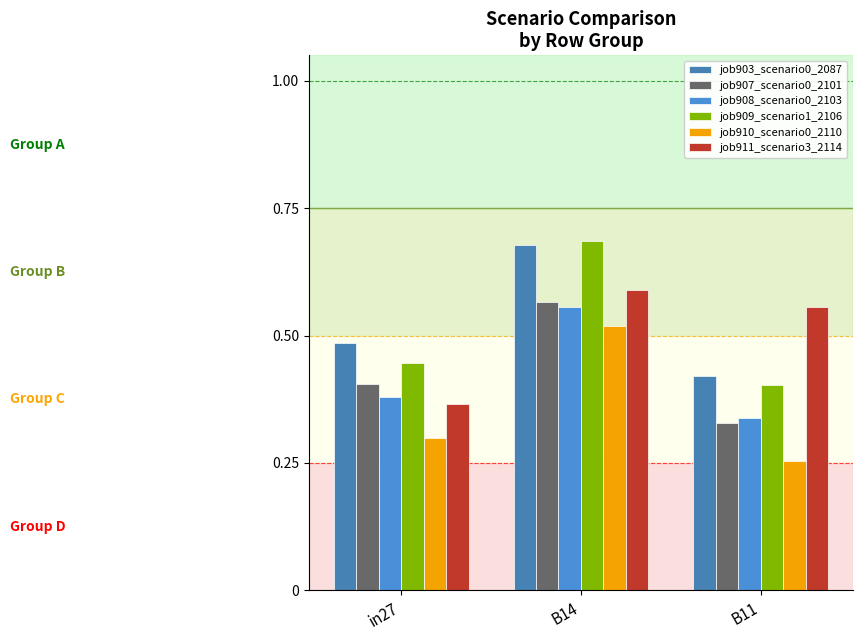

Between B14 and B11, which series saw the biggest shift?

job909_scenario1_2106